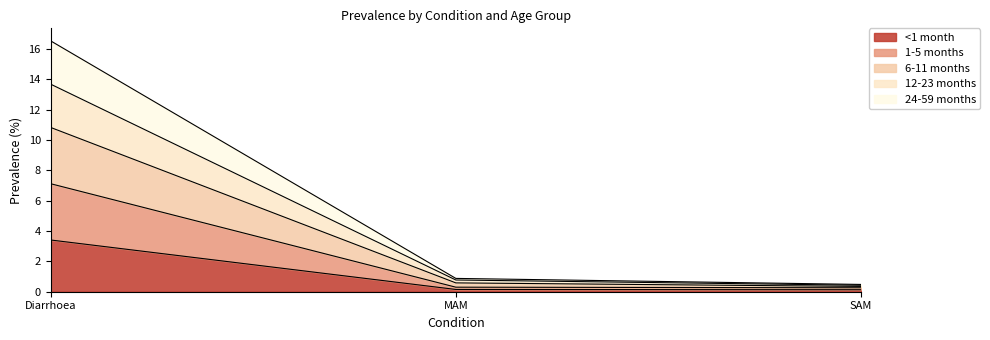

What is the sum of the <1 month values at MAM and SAM?

0.3